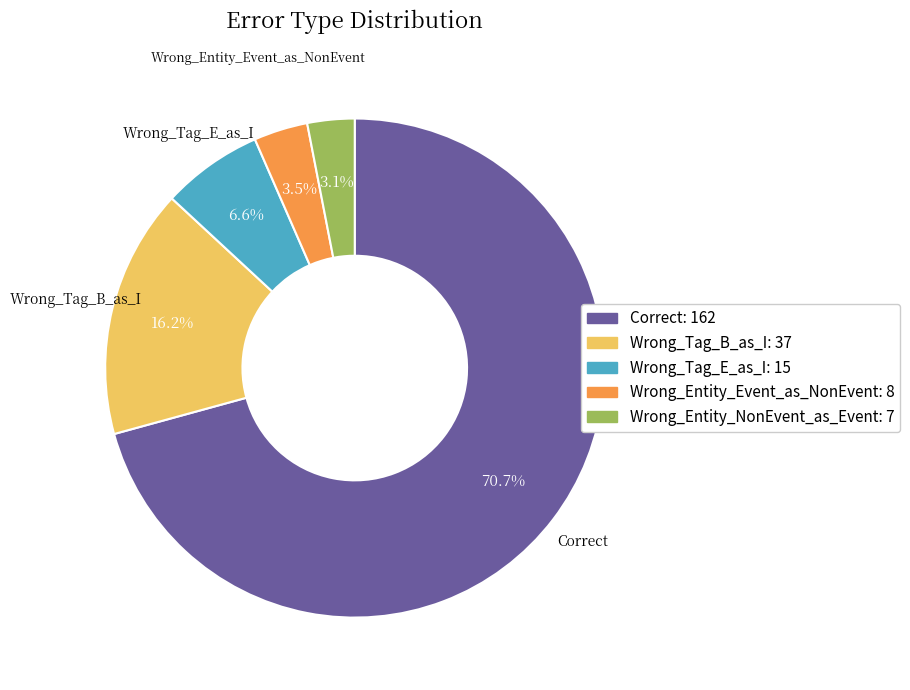

Between Wrong_Entity_Event_as_NonEvent and Correct, which is larger?

Correct